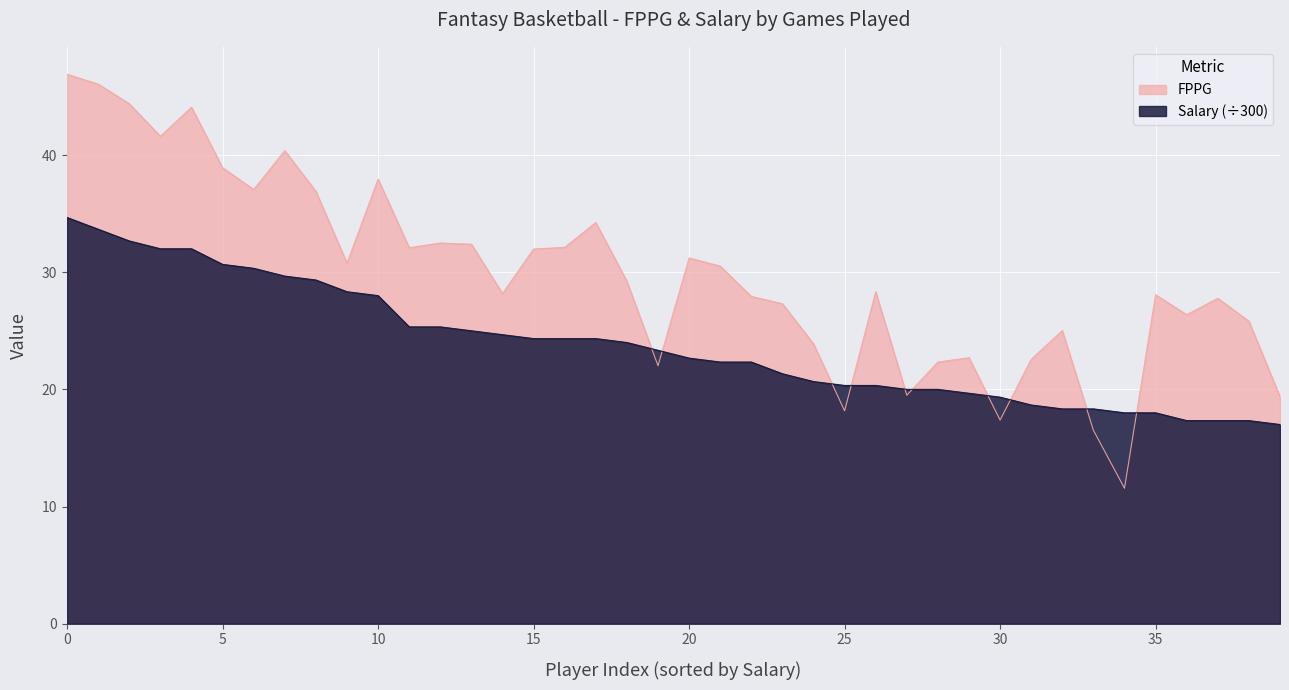

Where do FPPG and Salary first cross each other?

64 and 67